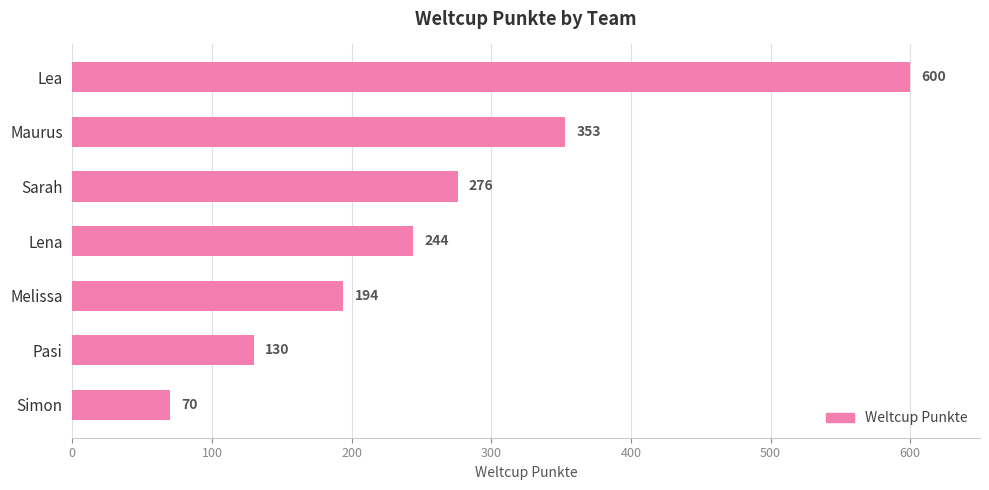

Does the chart contain stacked bars?

No